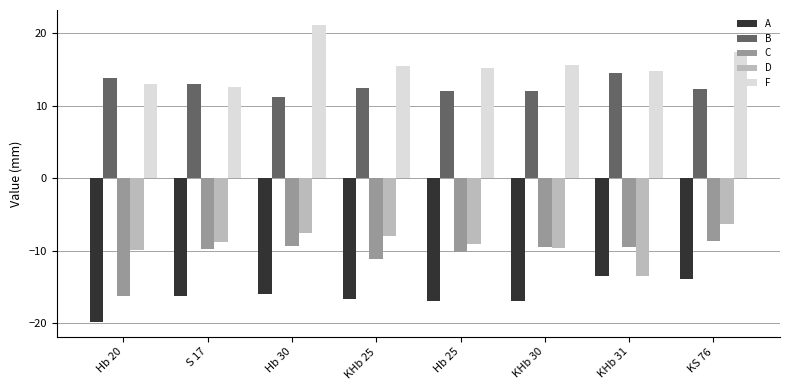

Which series changed the most between Hb 25 and KHb 31?

D